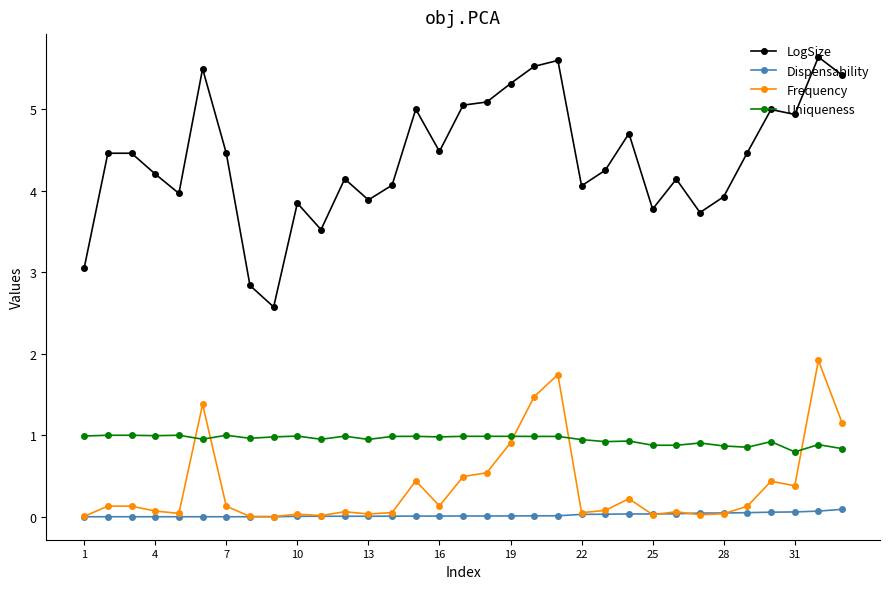

True or false: Uniqueness has more than 2 interior local peaks.

True